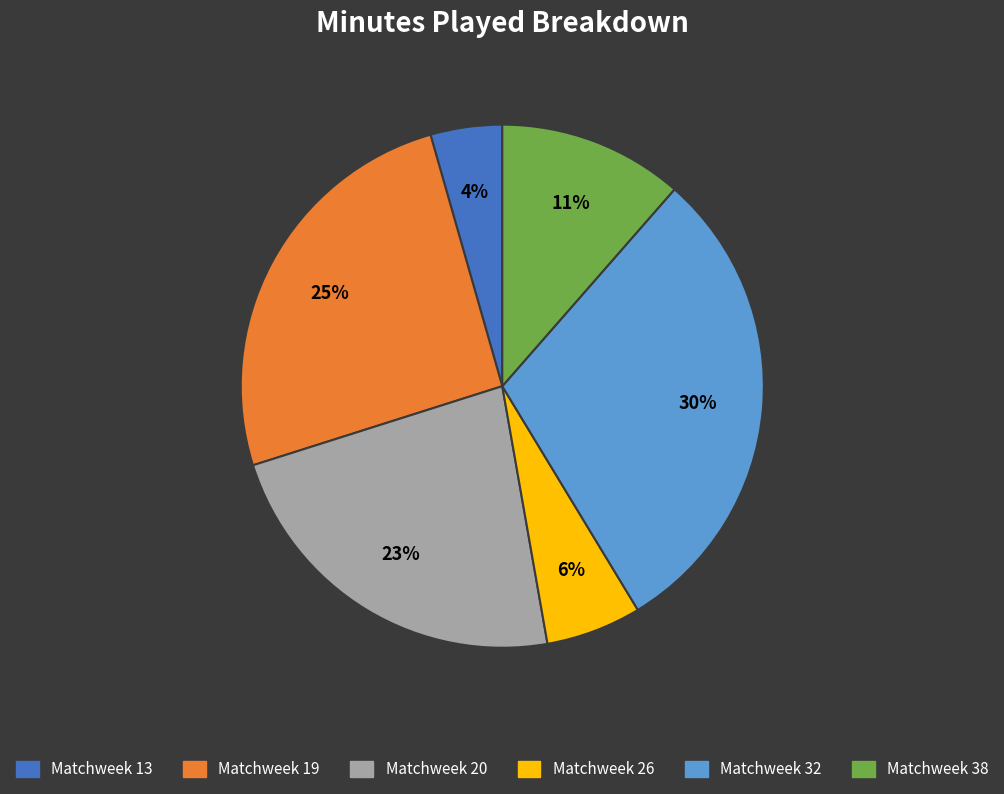

Does Matchweek 26 account for over 50% of the chart?

No